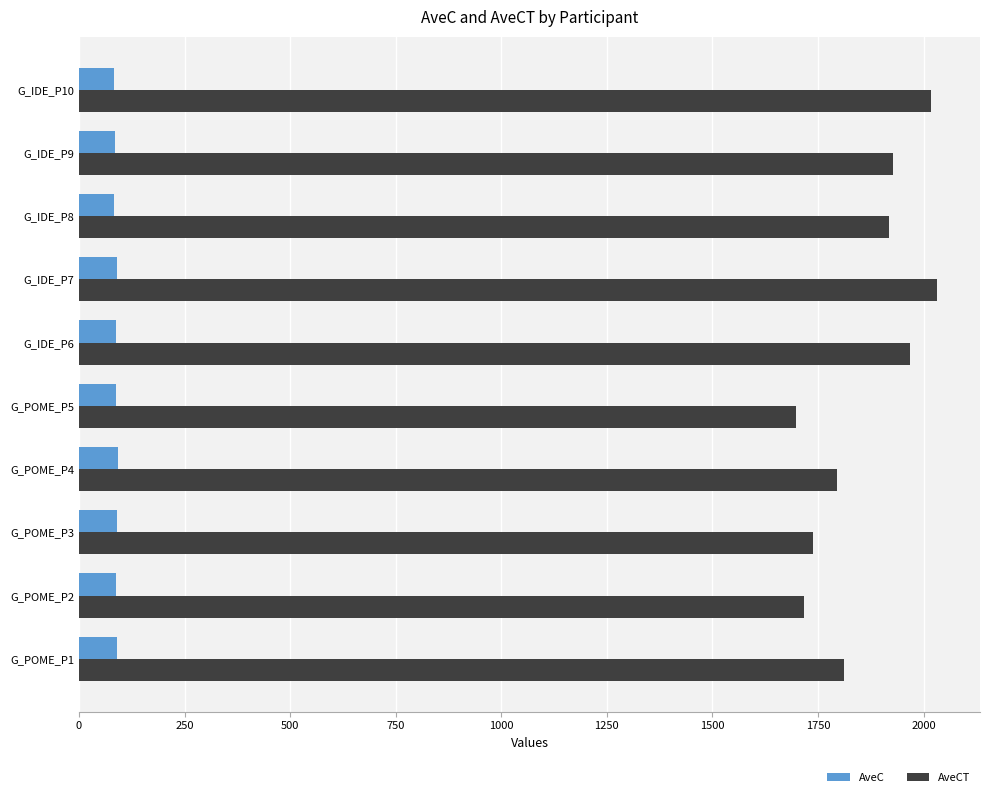

At G_POME_P1, list the series in order from largest to smallest.

AveCT, AveC